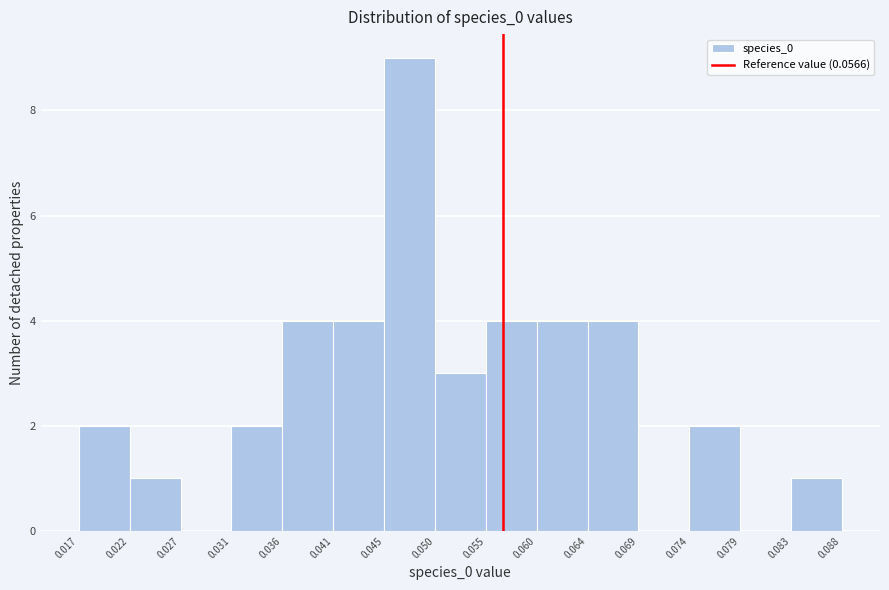

Reading left to right, list every bar in this chart as the range it spans on the x-axis followed by its height. The values are not printed on the chart, so give them approximately, as read against the axis.

0.017 to 0.022: 2
0.022 to 0.027: 1
0.027 to 0.031: 0
0.031 to 0.036: 2
0.036 to 0.041: 4
0.041 to 0.045: 4
0.045 to 0.050: 9
0.050 to 0.055: 3
0.055 to 0.060: 4
0.060 to 0.064: 4
0.064 to 0.069: 4
0.069 to 0.074: 0
0.074 to 0.079: 2
0.079 to 0.083: 0
0.083 to 0.088: 1